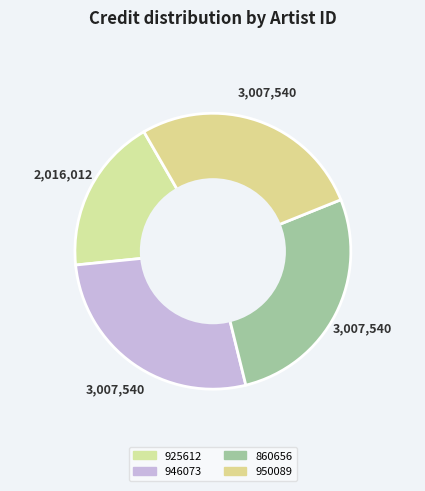

The 925612 slice represents 18% of the pie. True or false?

True